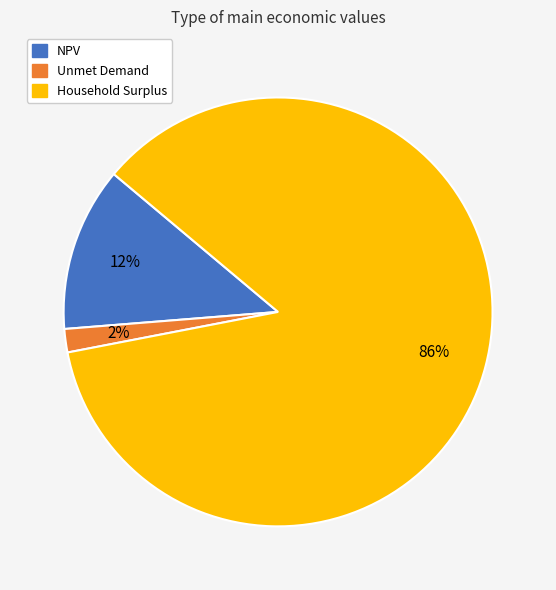

Is the sum of Unmet Demand and NPV greater than half?

No